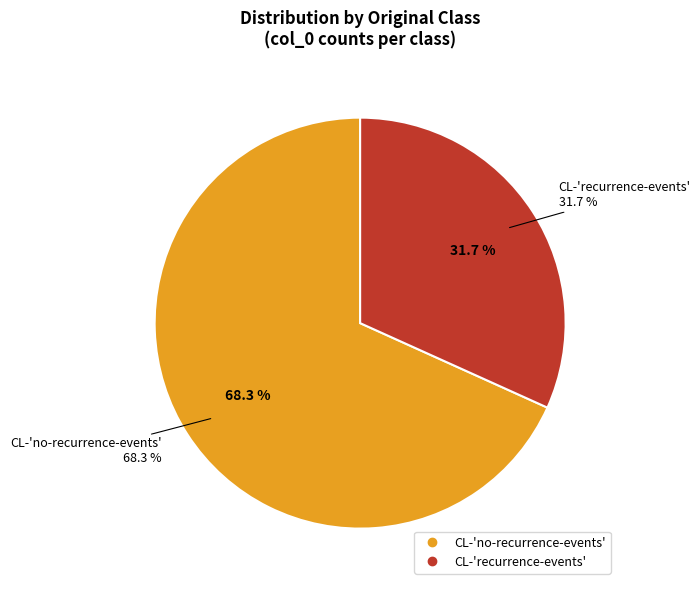

What is the largest slice in the pie chart?

CL-no-recurrence-events